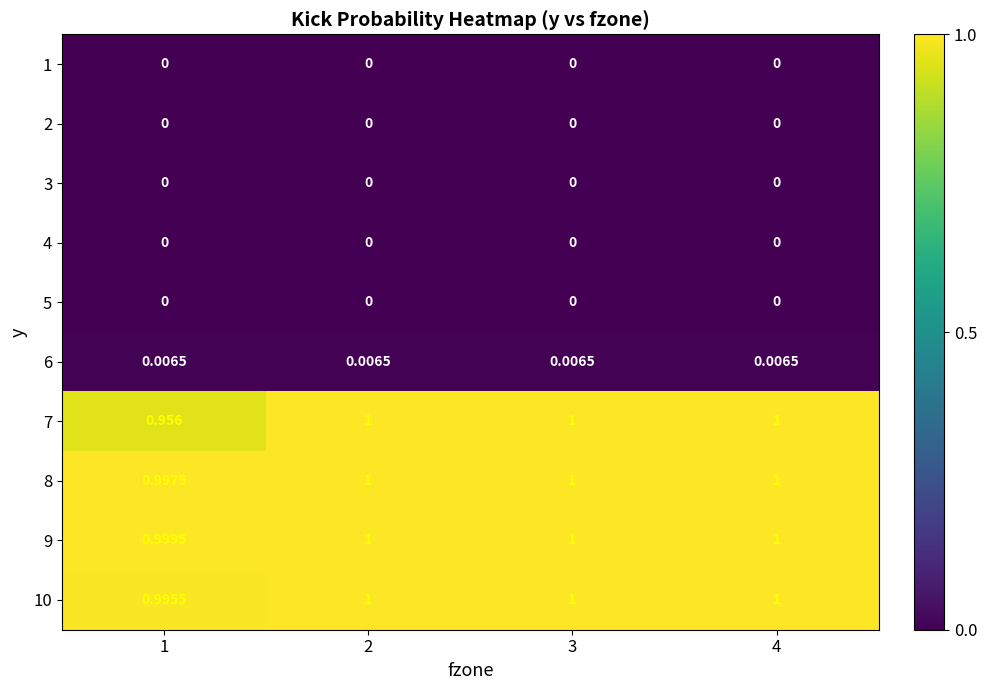

Is the value of 8 at 3 greater than the value of 5 at 1?

Yes